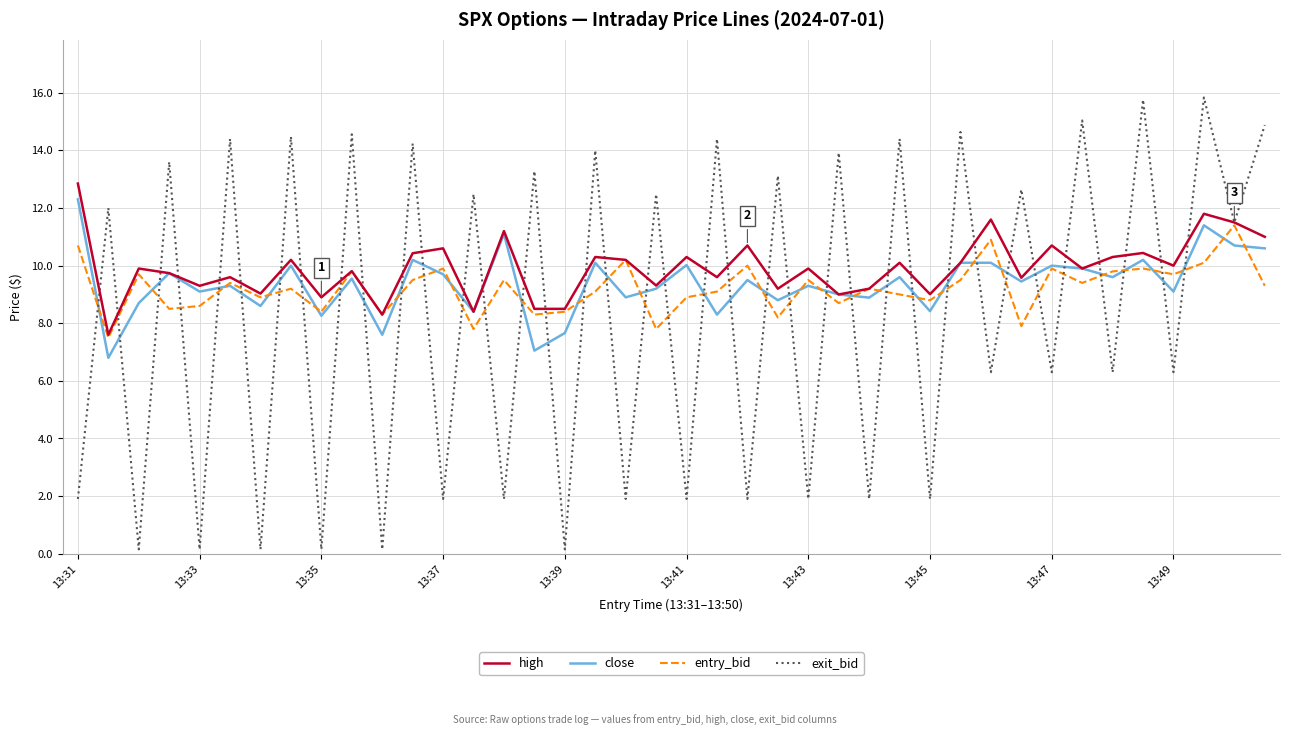

Which series has the largest range (max minus min)?

exit_bid